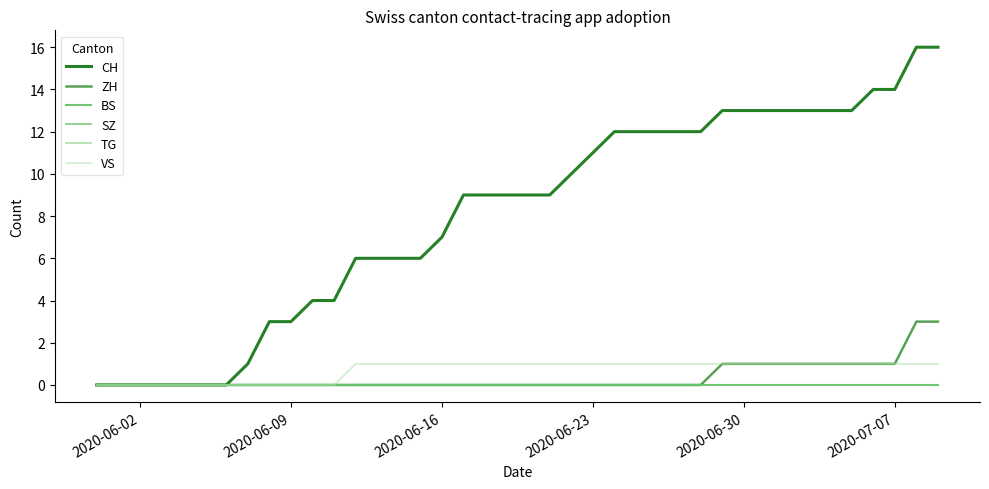

True or false: SZ and VS cross at least once.

False